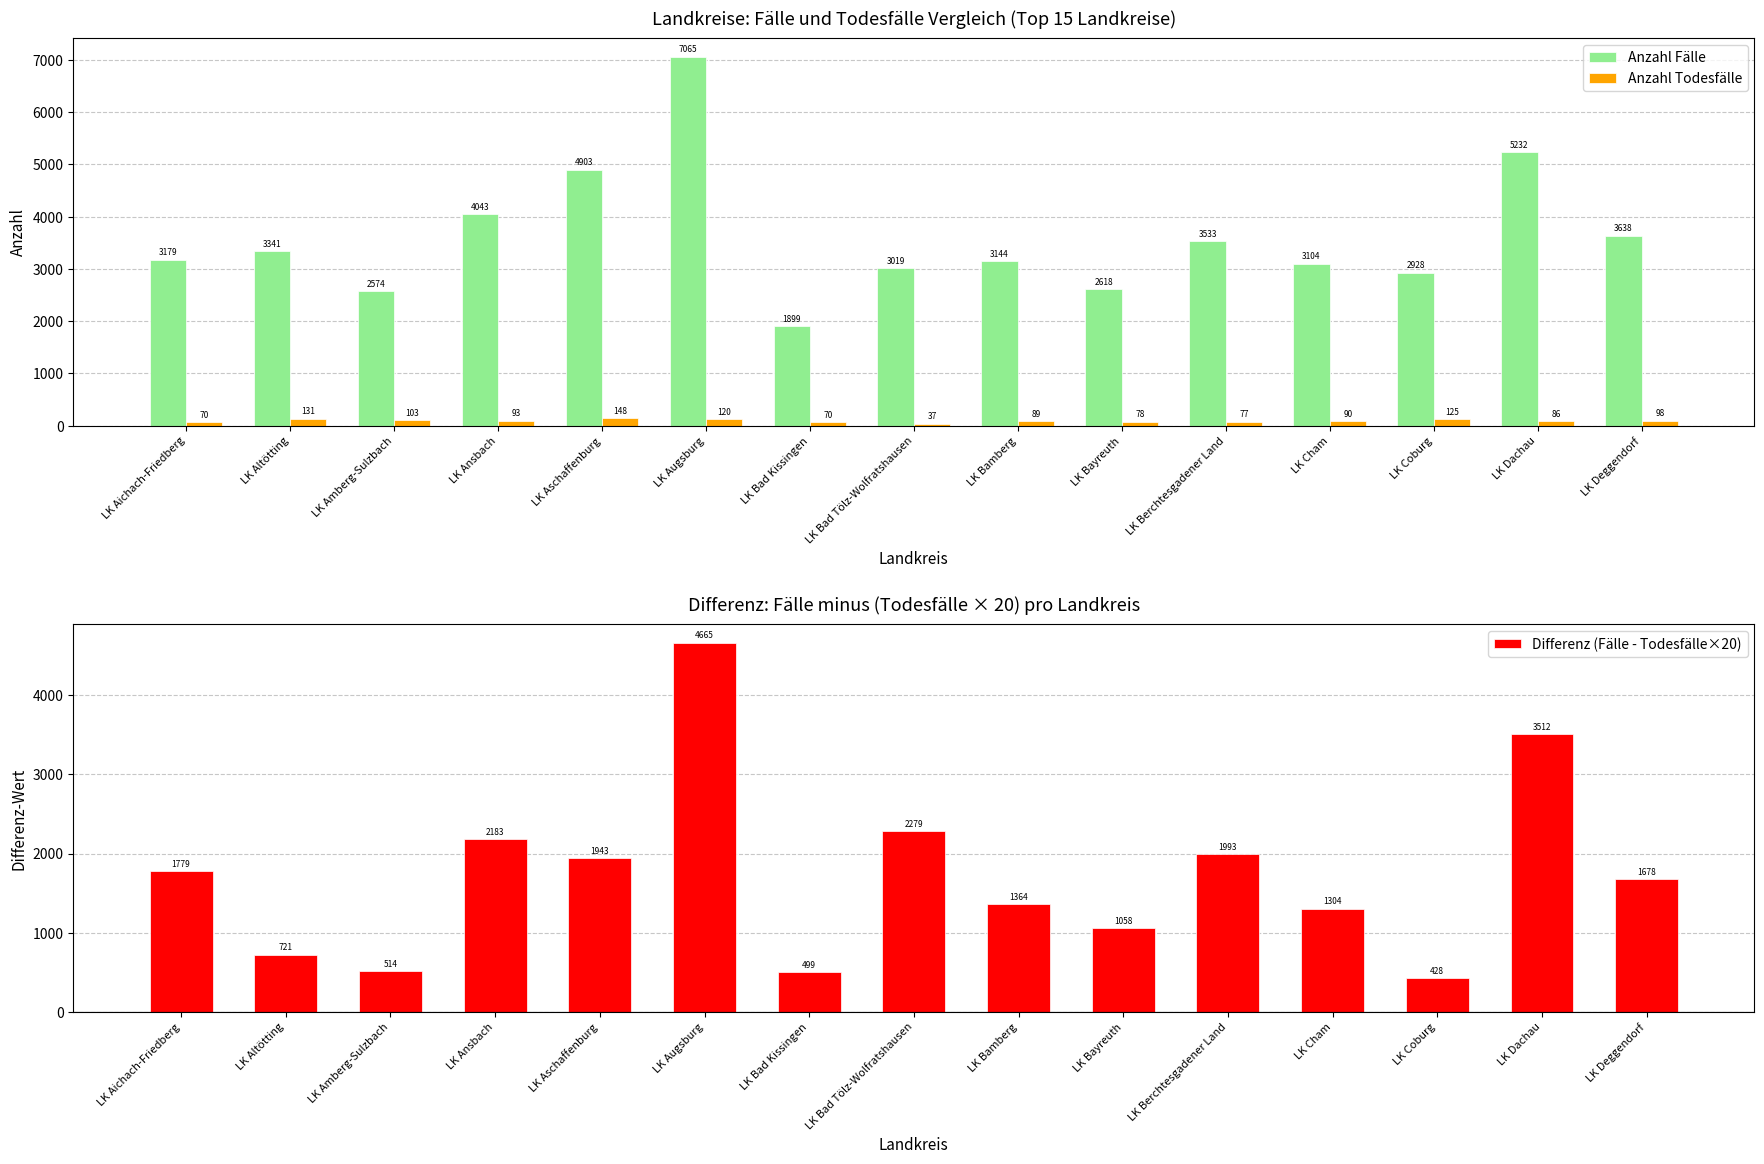

How many bars are there in total?

45